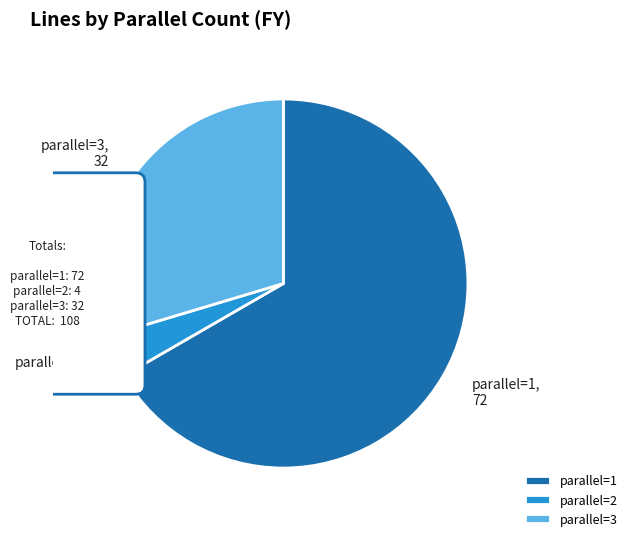

Is it true that 3 is 30% of the pie?

True